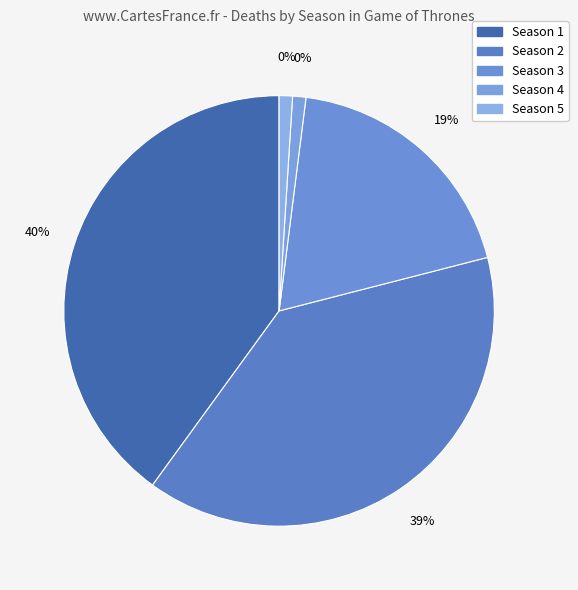

Which category has the biggest portion of the pie?

Season 1